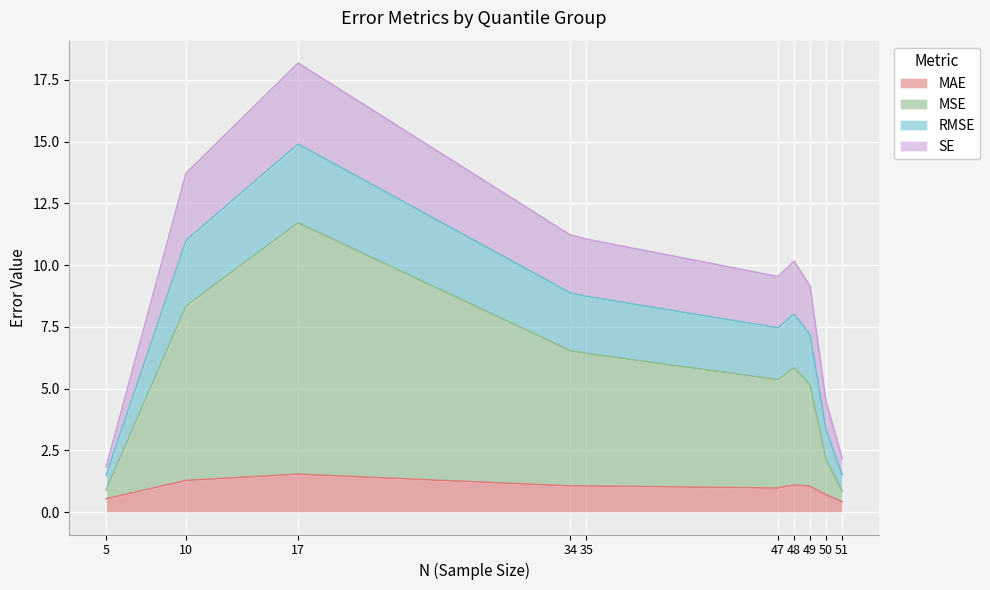

What are all the series names shown in the legend?

MAE, MSE, RMSE, SE